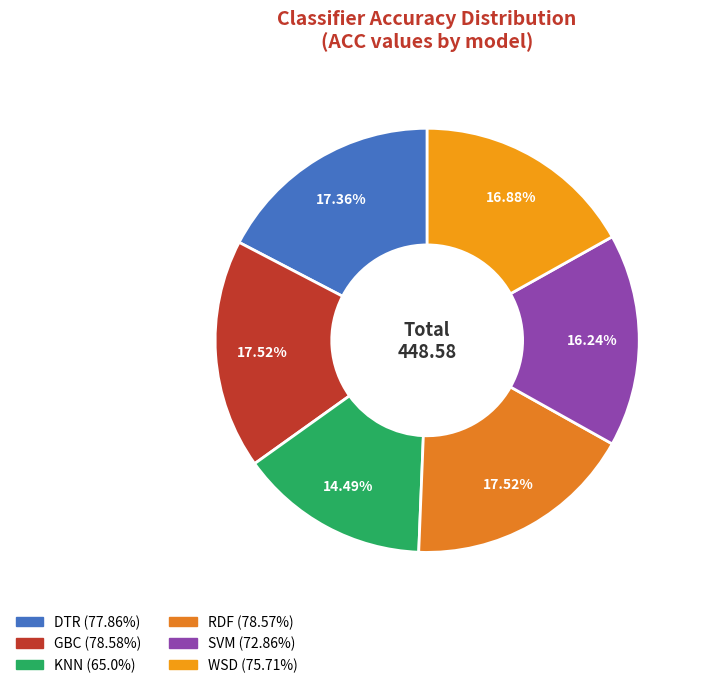

What is the ratio of the value at RDF to the value at GBC?

1.0